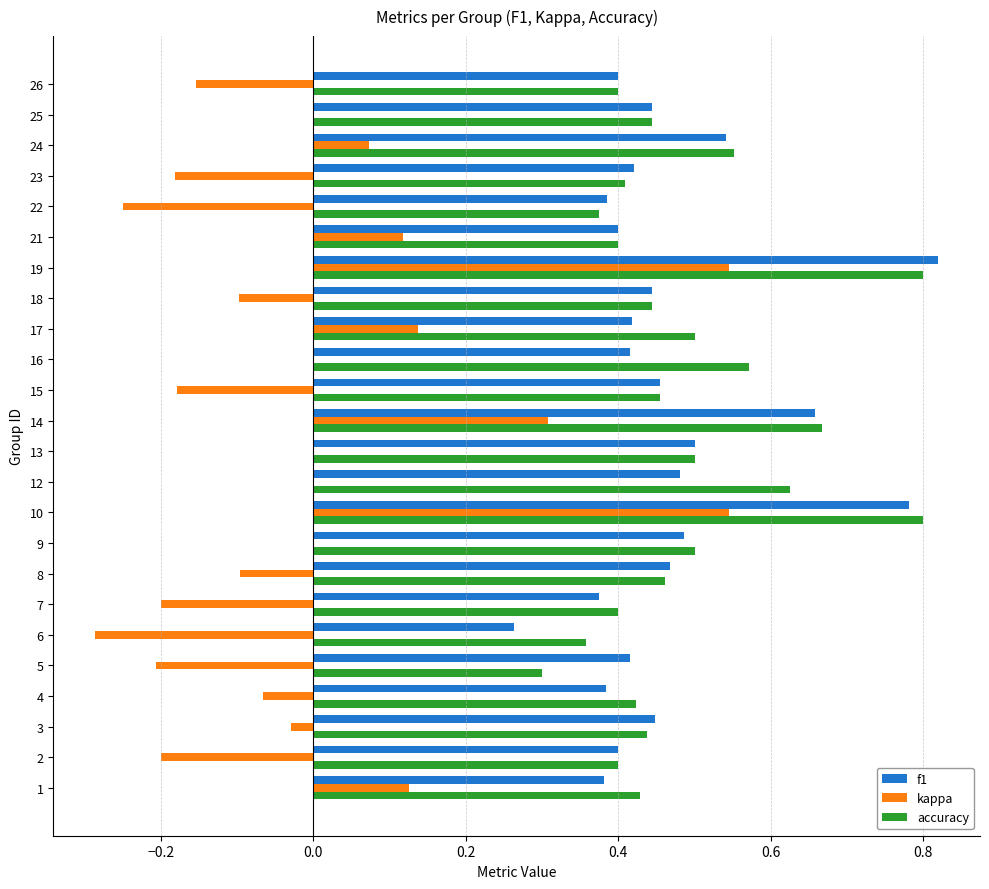

What is the sum of the f1 values at 2 and 14?

1.1